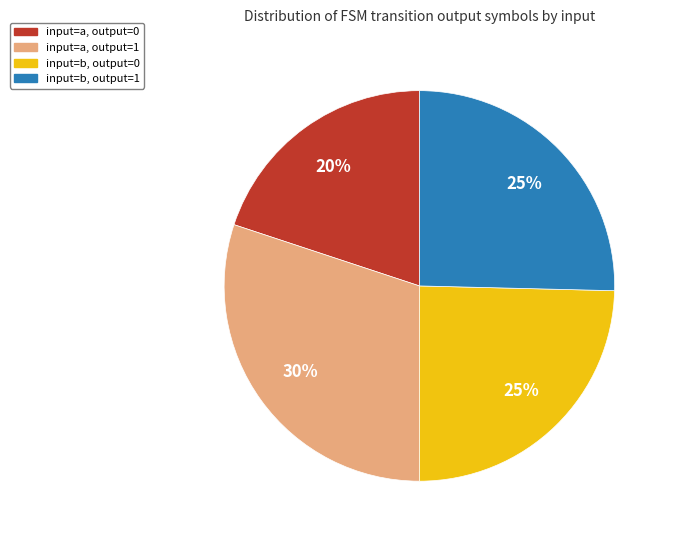

How many slices are in this pie chart?

4